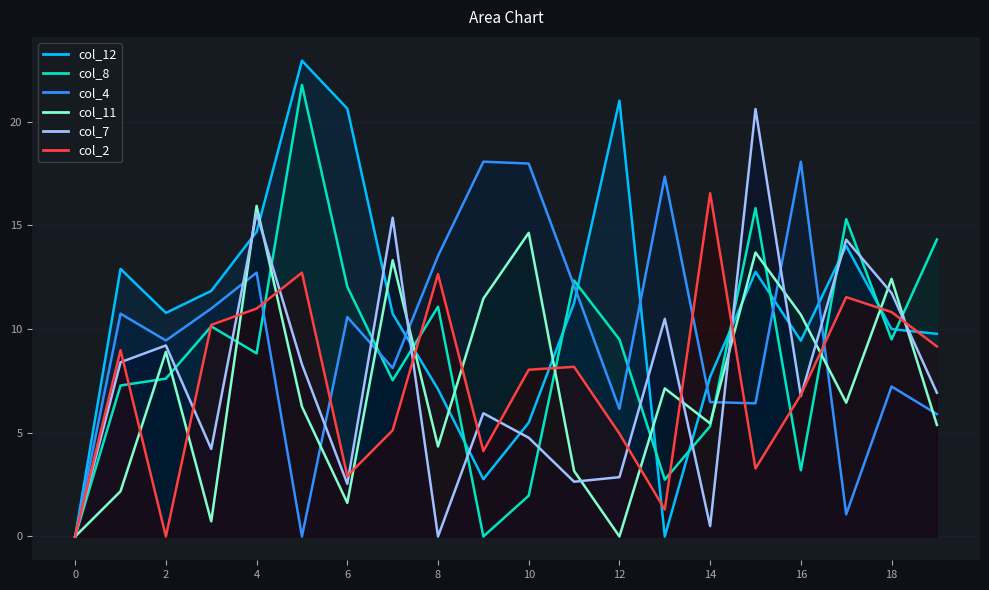

Which series has the largest range (max minus min)?

col_12